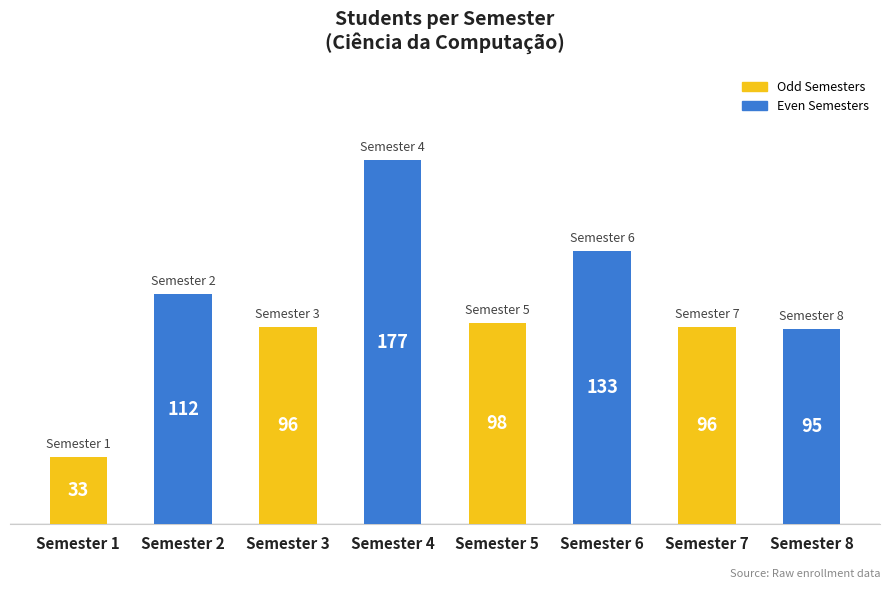

What is the ratio of the value at Semester 5 to the value at Semester 8?

1.0